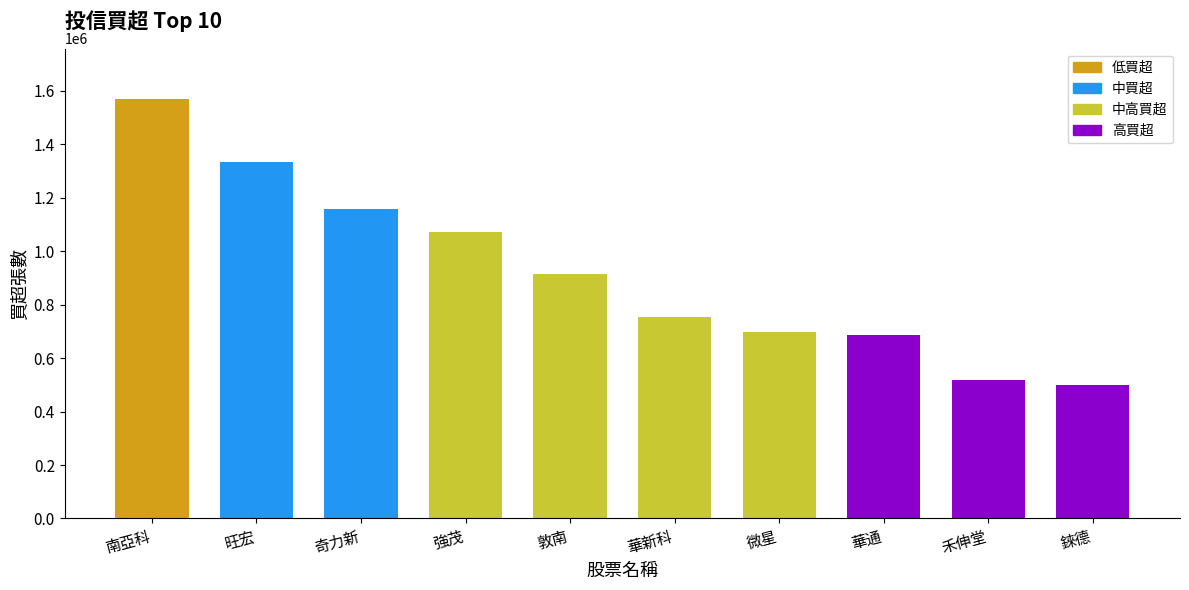

What is the label of the 6th bar from the right?

敦南